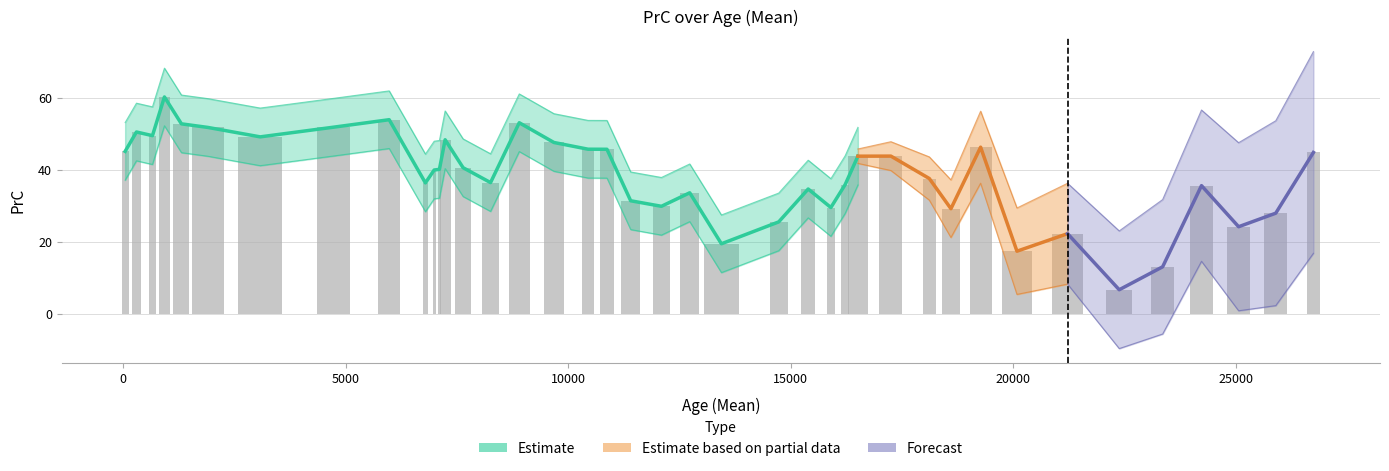

What is the ratio of the value at 6987 to the value at 15902?

1.4